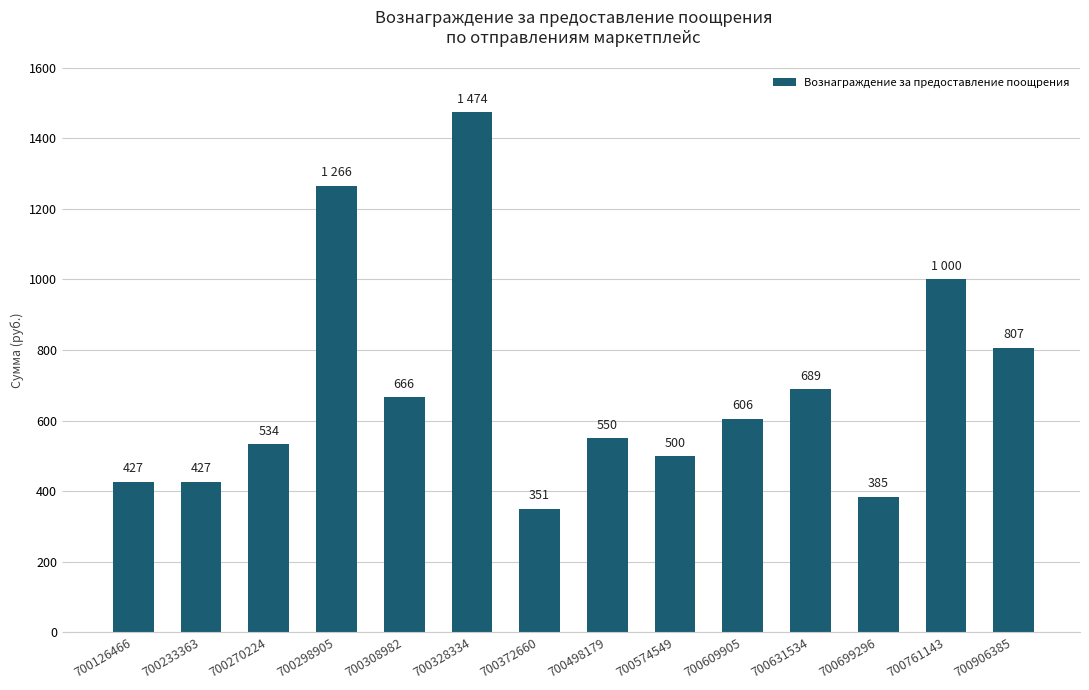

What is the value of the 9th bar from the left?

500